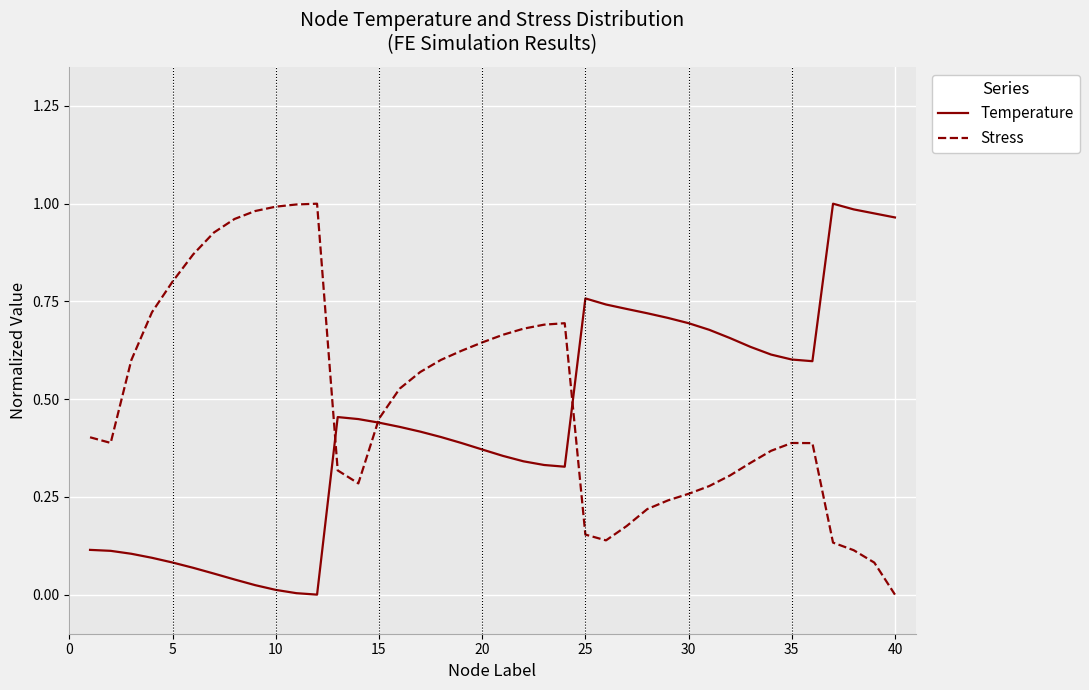

List the series in order of their overall mean, lowest first.

Temperature, Stress